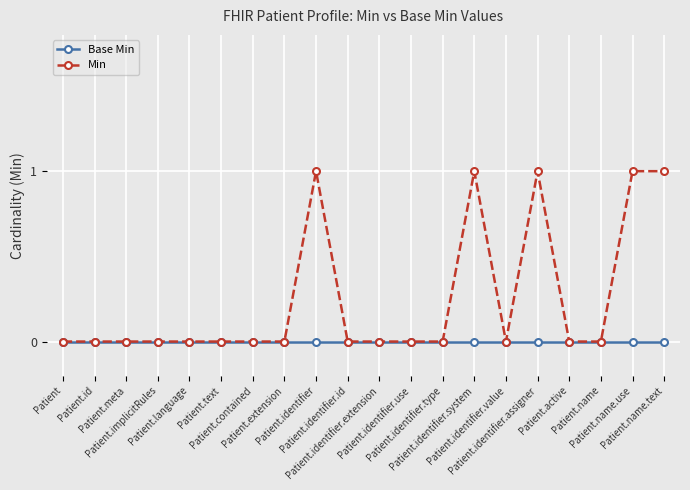

What is the spread (max minus min) of values at Patient.identifier.assigner?

1